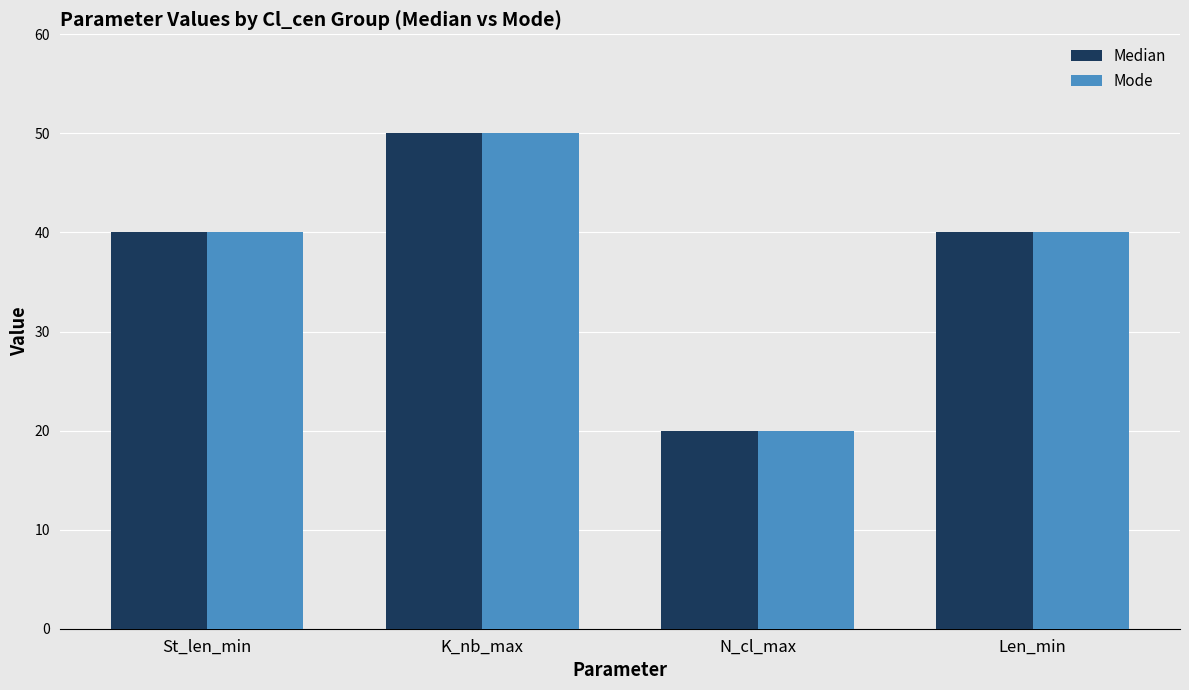

What is the difference between the maximum and minimum values in the Mode series?

30